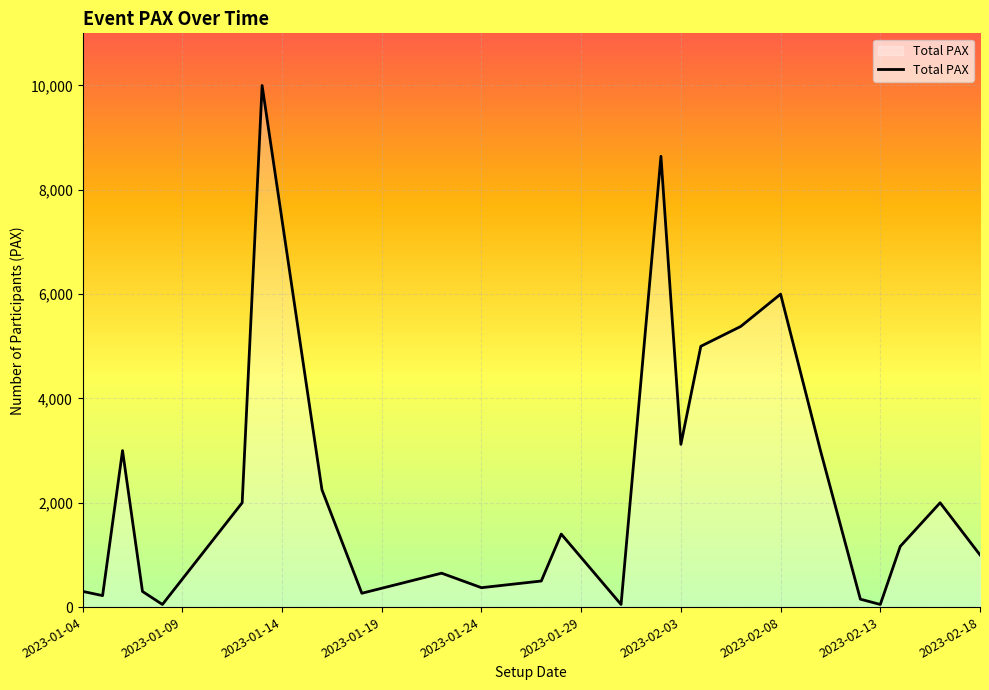

What is the maximum value shown in the chart?

10000